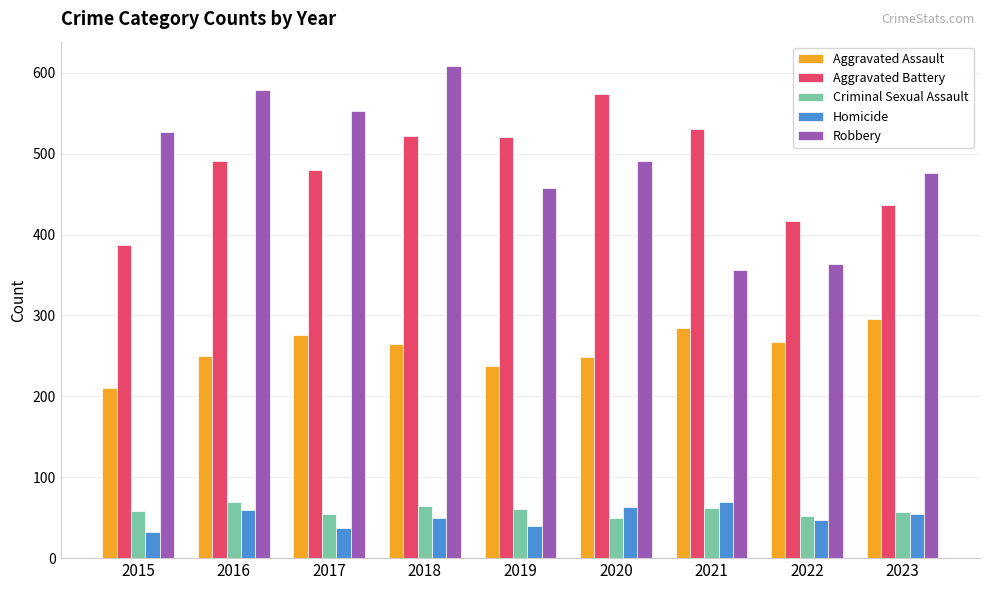

Is it true that Aggravated Assault equals 238 at 2019?

True